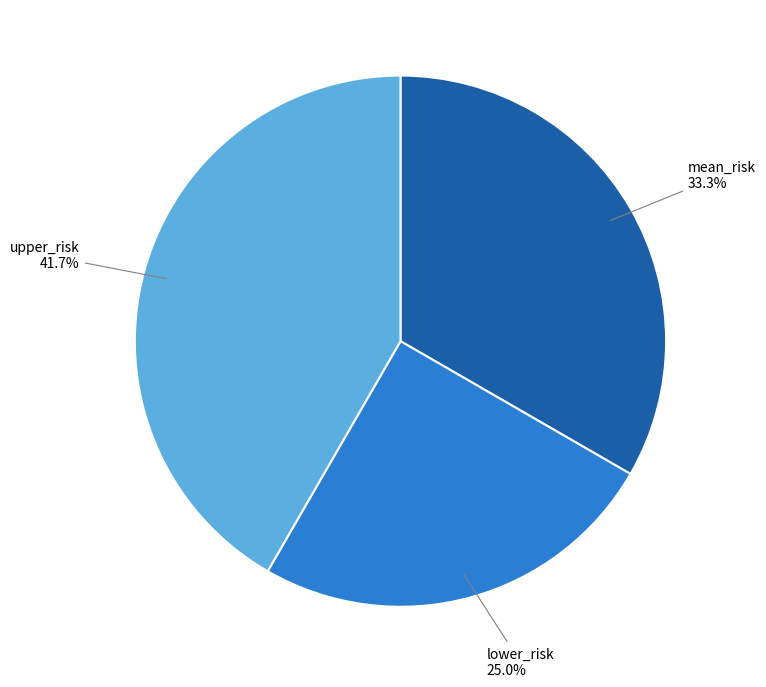

How many slices are in this pie chart?

3